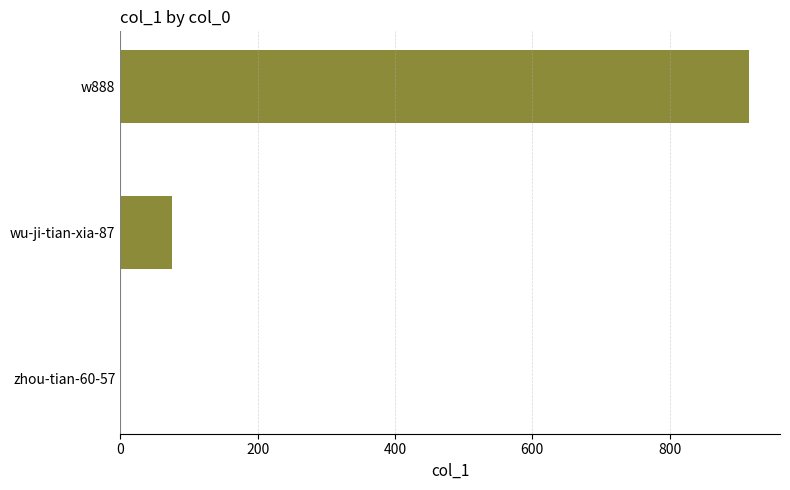

Which has a higher value, wu-ji-tian-xia-87 or w888?

w888